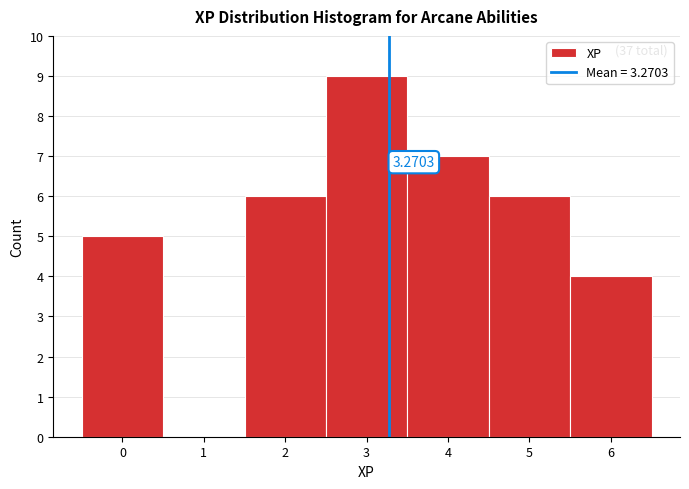

Over which range of the x-axis is the bar tallest?

2.5 to 3.5